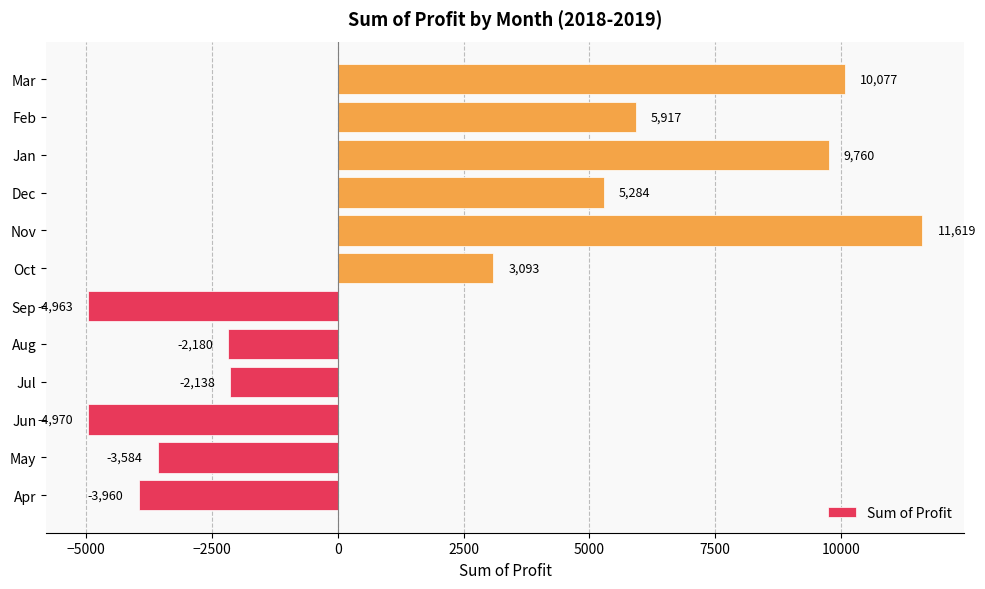

What is the sum of all values?

23955